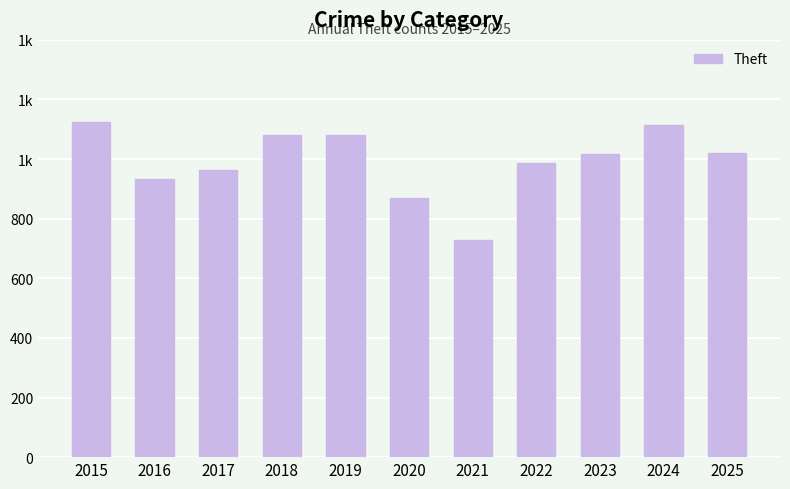

Does the chart contain any negative values?

No